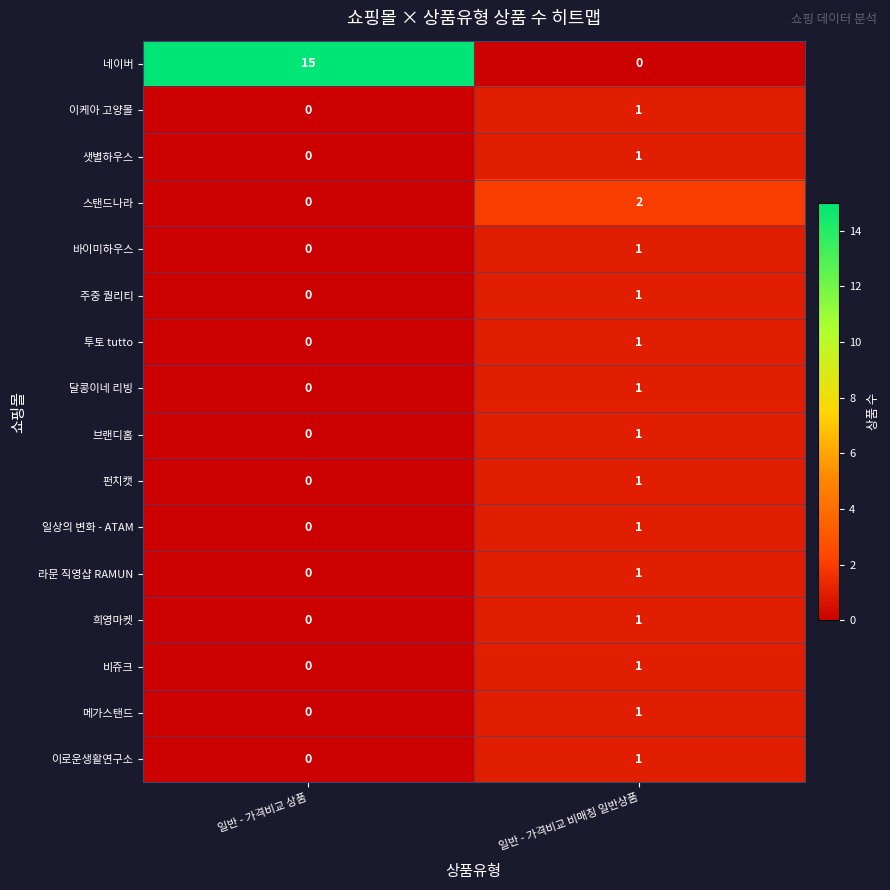

What is the difference between the 네이버 values at 일반 - 가격비교 상품 and 일반 - 가격비교 비매칭 일반상품?

15